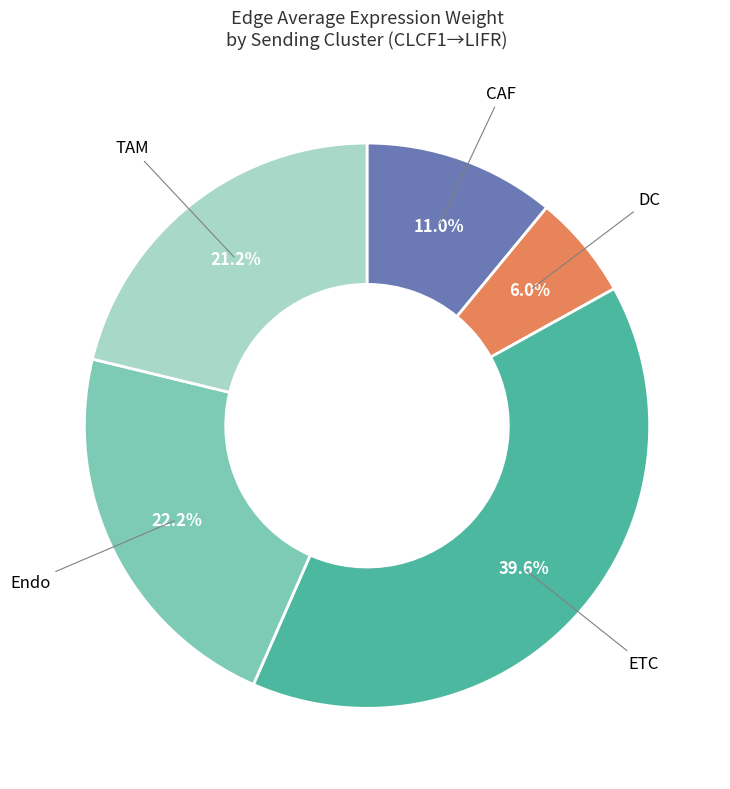

How many slices are in this pie chart?

5